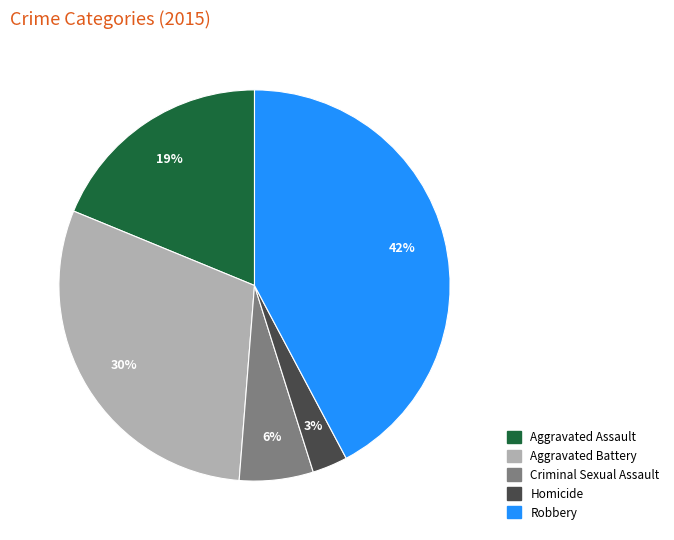

Rank the categories by value from highest to lowest.

Robbery, Aggravated Battery, Aggravated Assault, Criminal Sexual Assault, Homicide